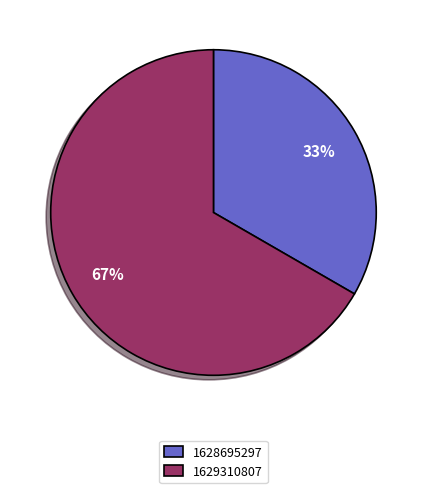

Does any single category account for the majority?

Yes